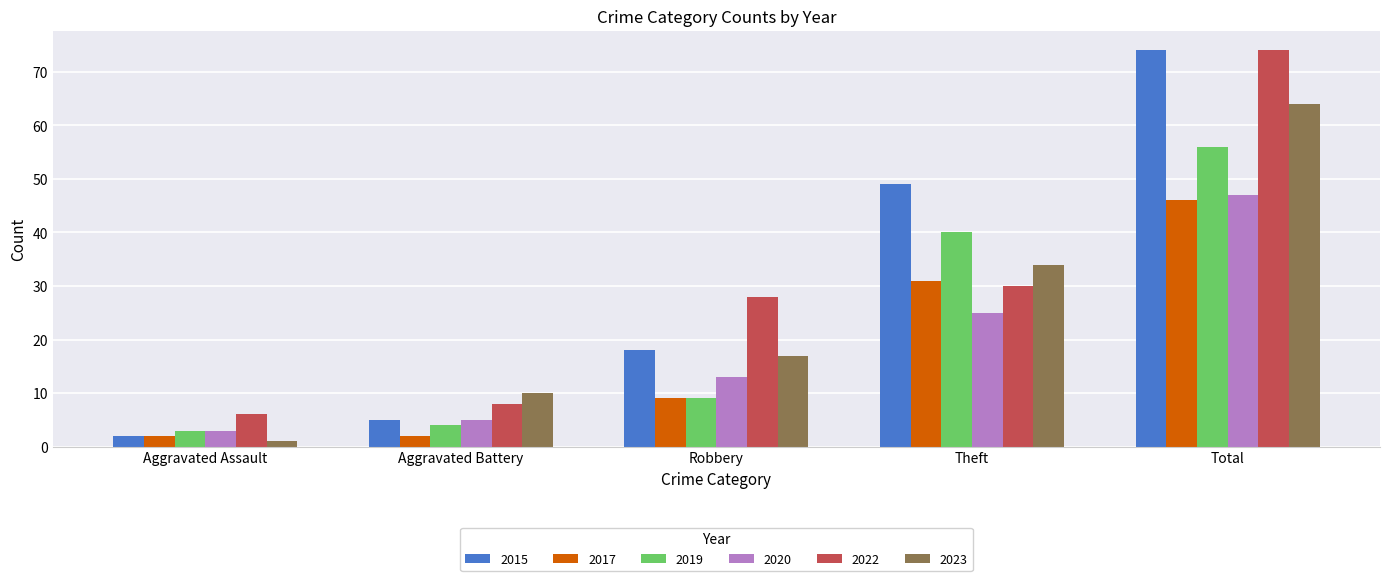

True or false: 2015 has a value of 5 at Aggravated Battery.

True